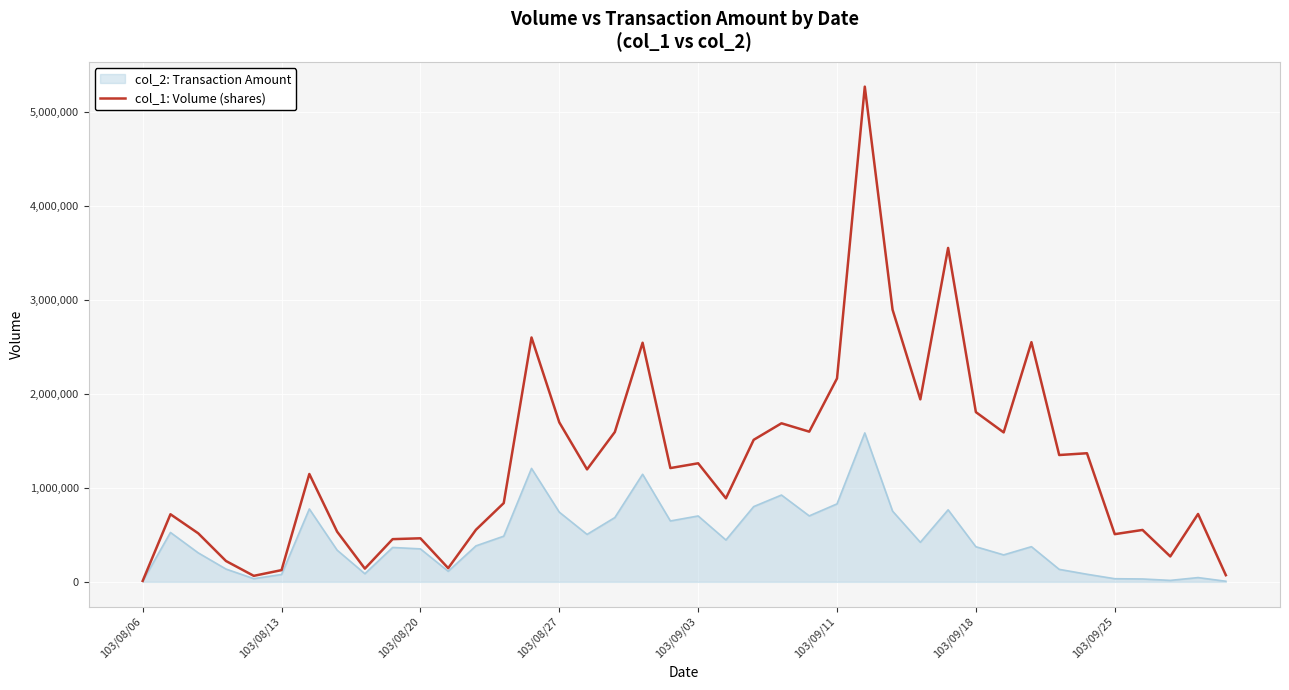

How many lines are shown in the chart?

2